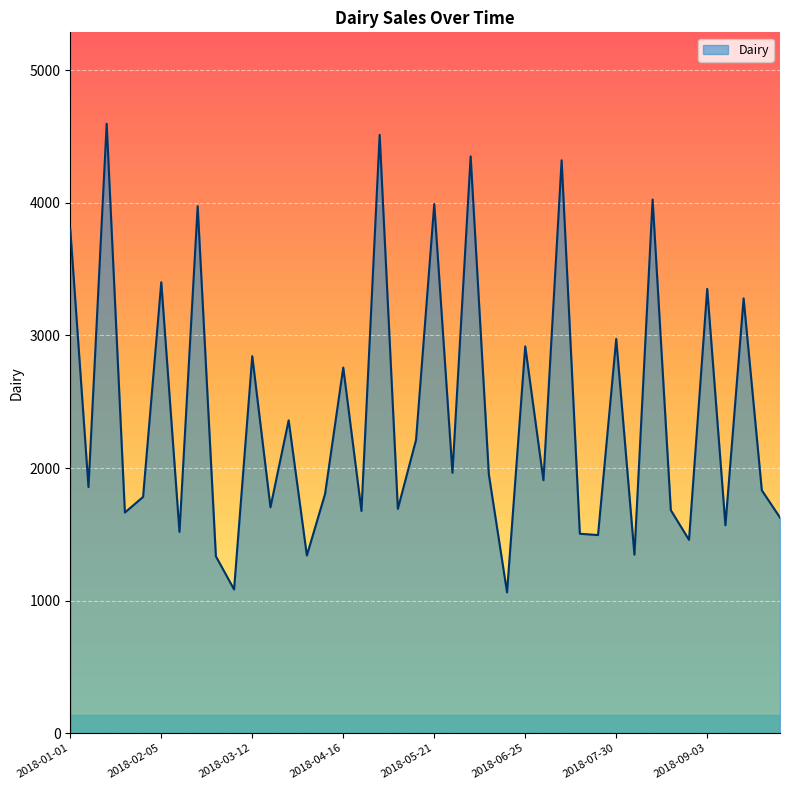

What is the maximum value shown in the chart?

4598